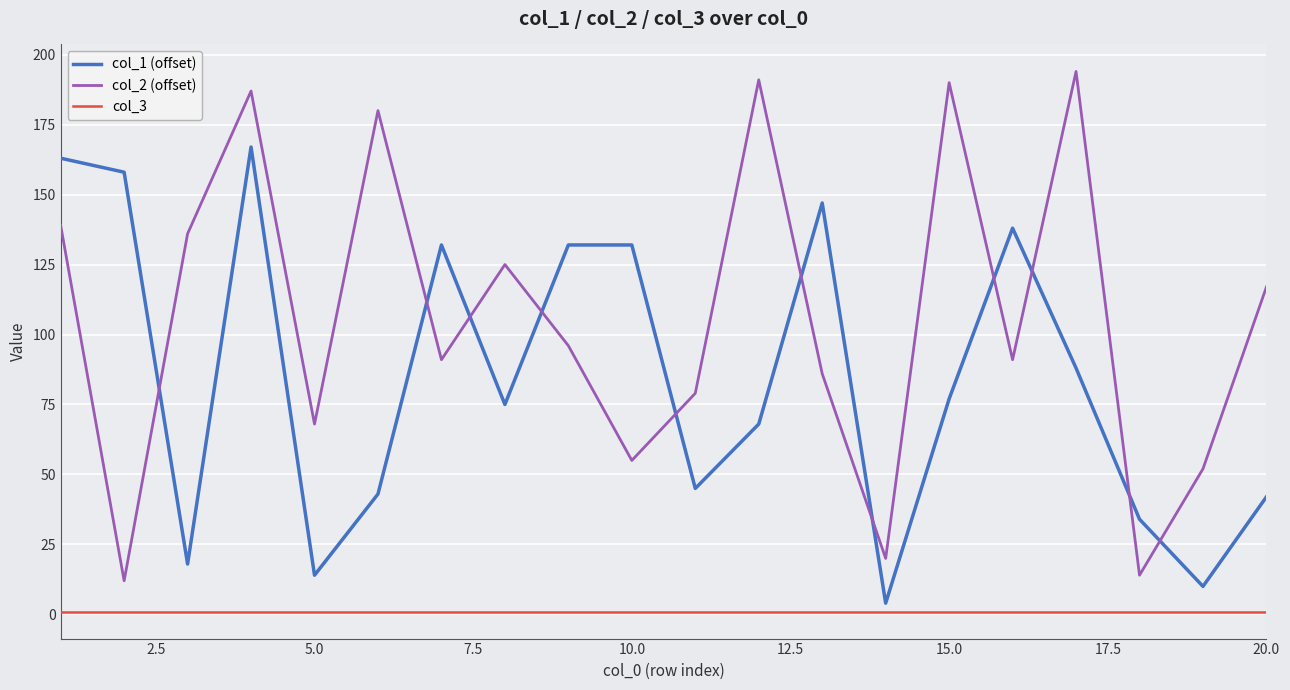

What are all the series names shown in the legend?

col_1 (offset), col_2 (offset), col_3